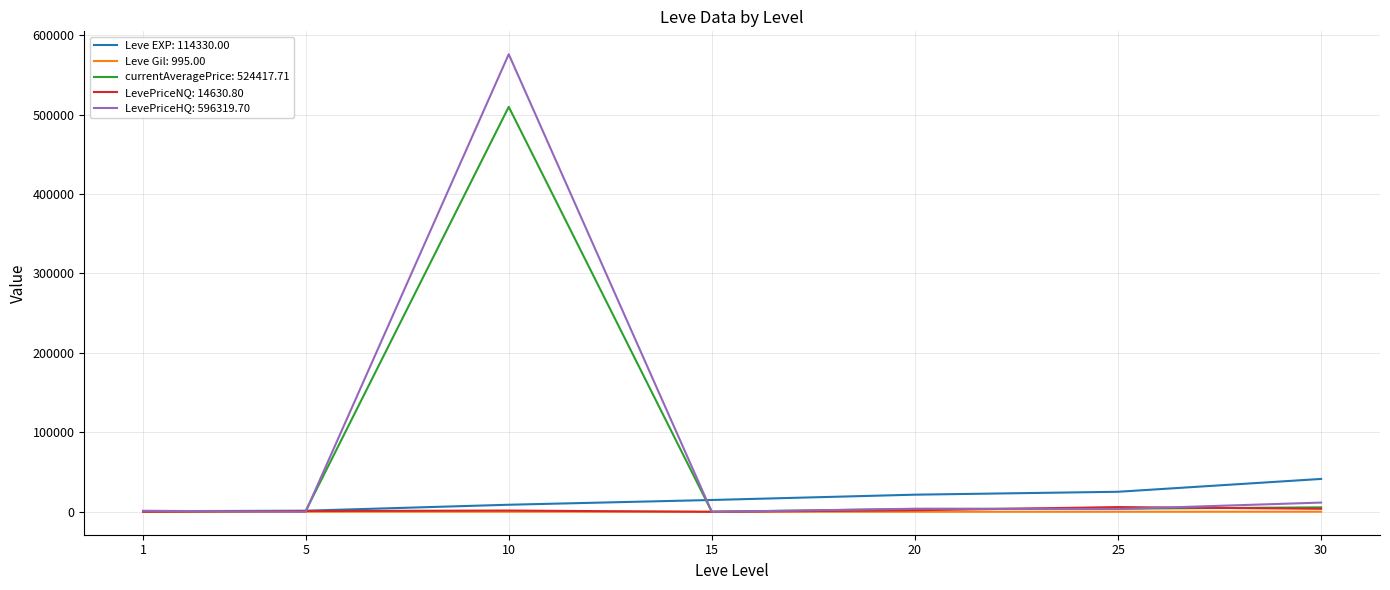

What is the maximum value shown in the chart?

575893.8